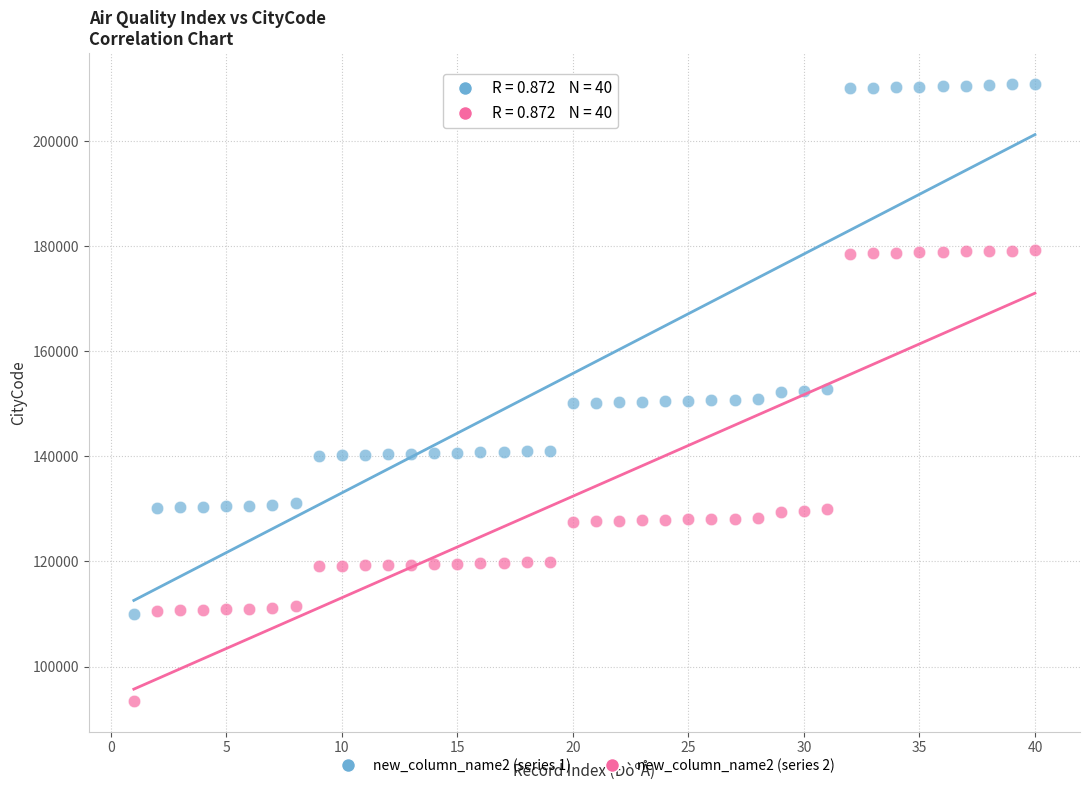

What are all the series names shown in the legend?

new_column_name2 (series 1), new_column_name2 (series 2)